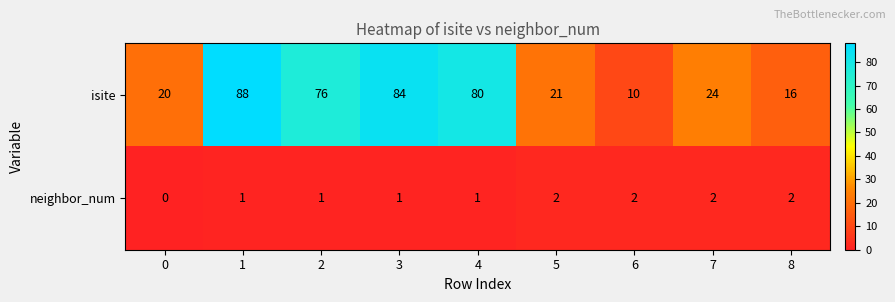

Count the neighbor_num values in the range 1 to 2.

8